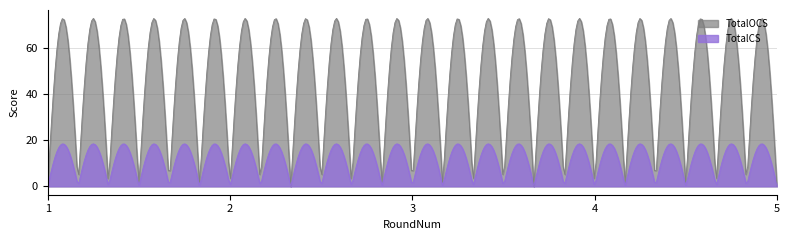

Which category has the highest value in the TotalCS series?

1